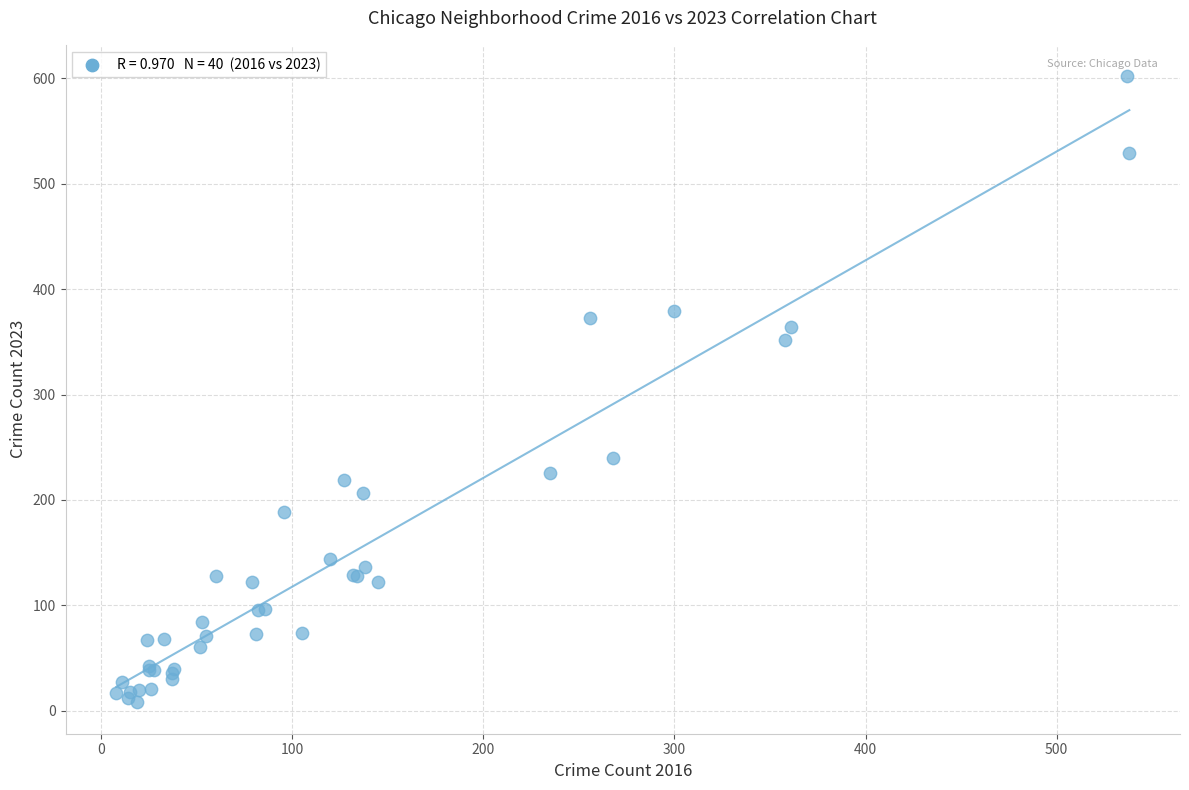

What Y value in the scatter plot is closest to 305?

352